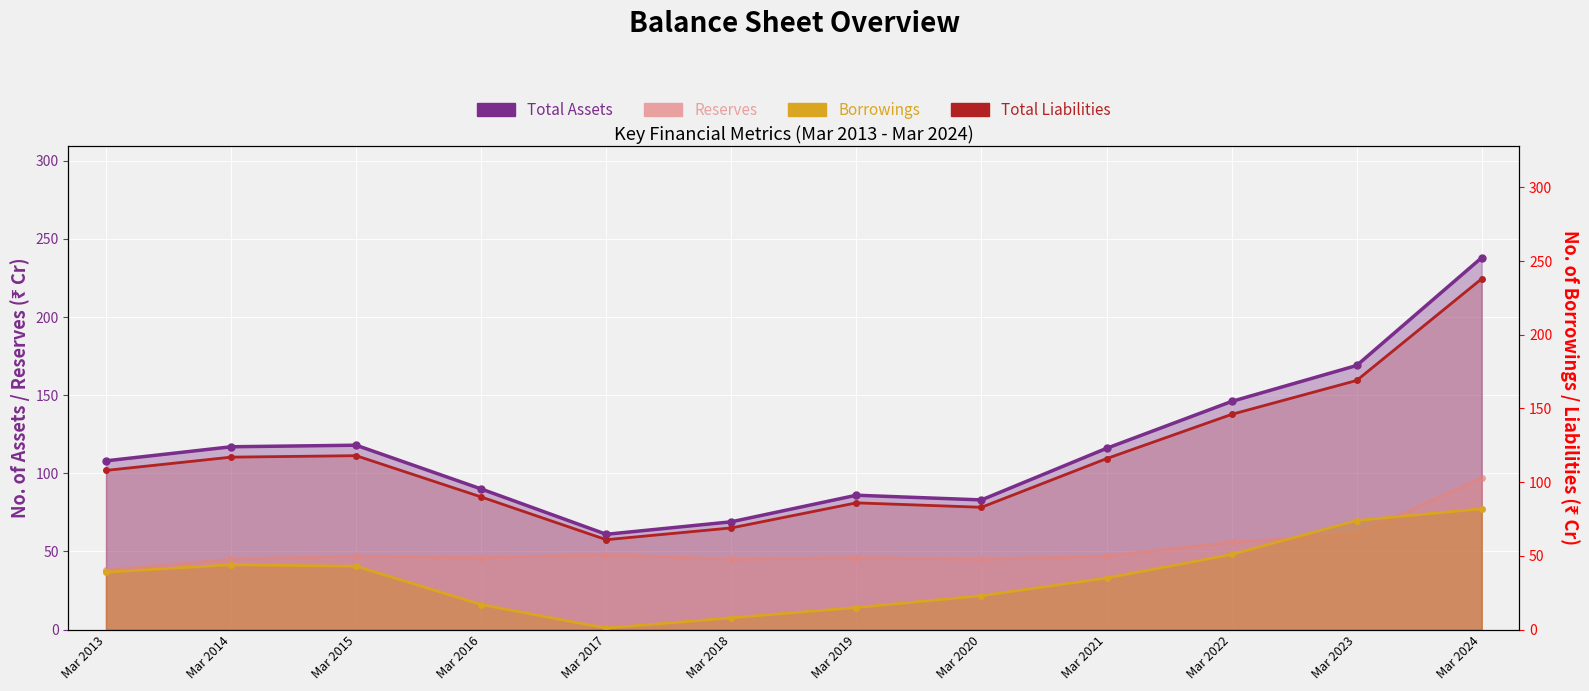

Reading left to right, transcribe all the data shown in this chart.

Total Assets: 108	117	118	90	61	69	86	83	116	146	169	238
Total Liabilities: 108	117	118	90	61	69	86	83	116	146	169	238
Borrowings: 39	44	43	17	1	8	15	23	35	51	74	82
Reserves: 38	45	47	46	48	45	46	45	47	56	61	97